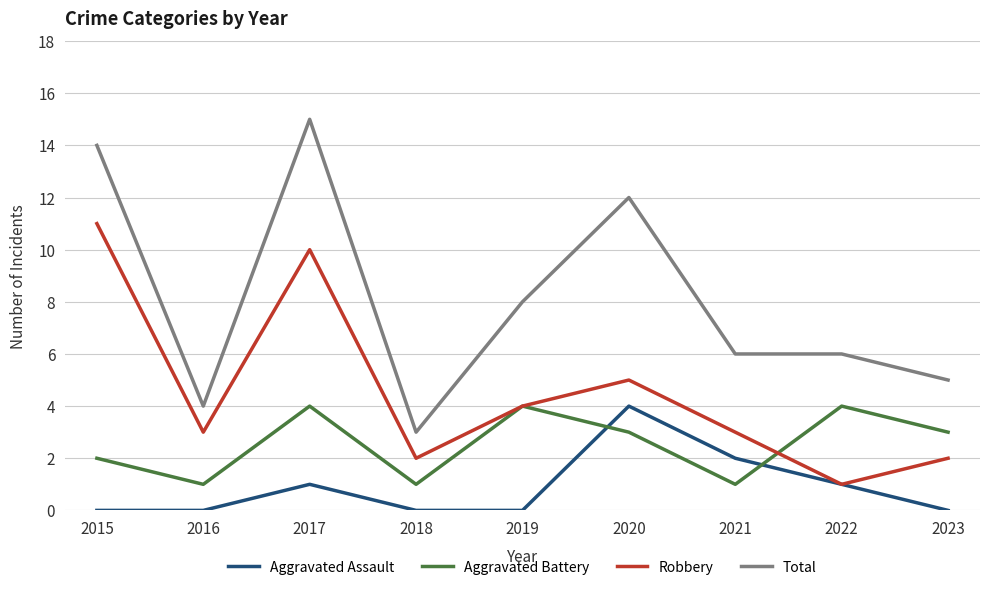

Which series has the largest total across all categories?

Total